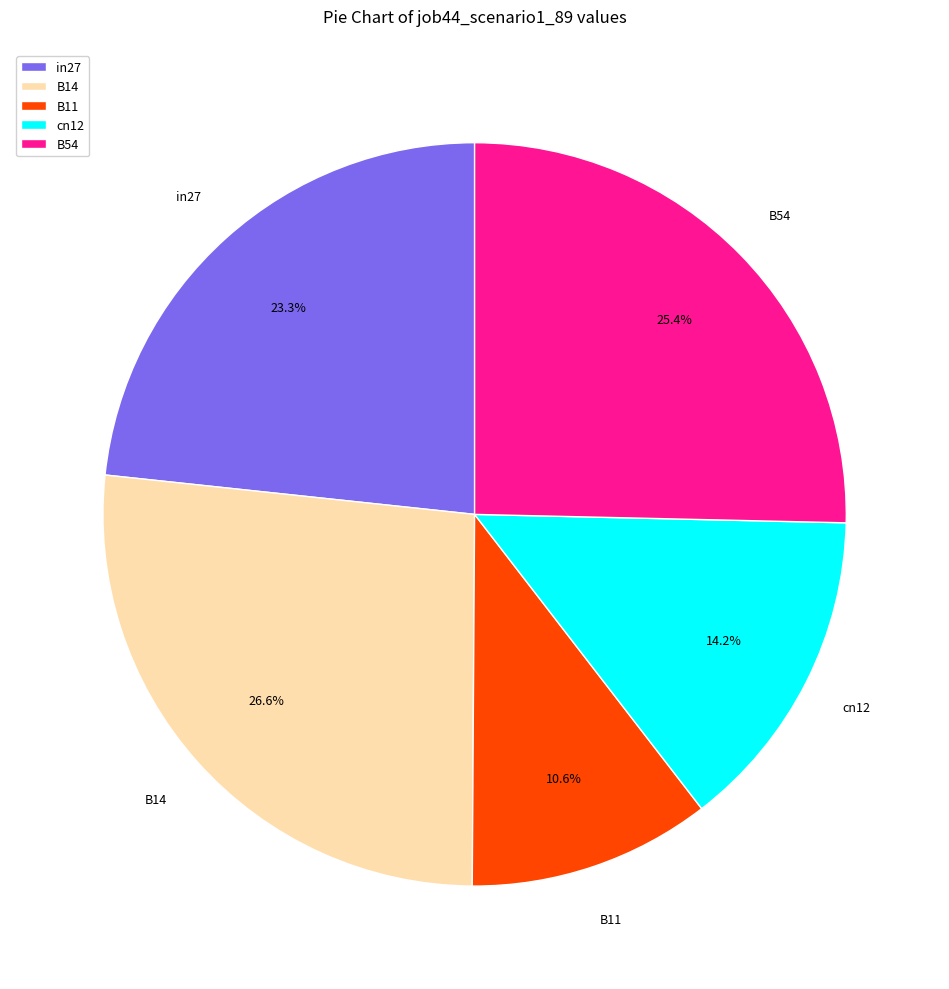

Which has a higher value, in27 or B11?

in27